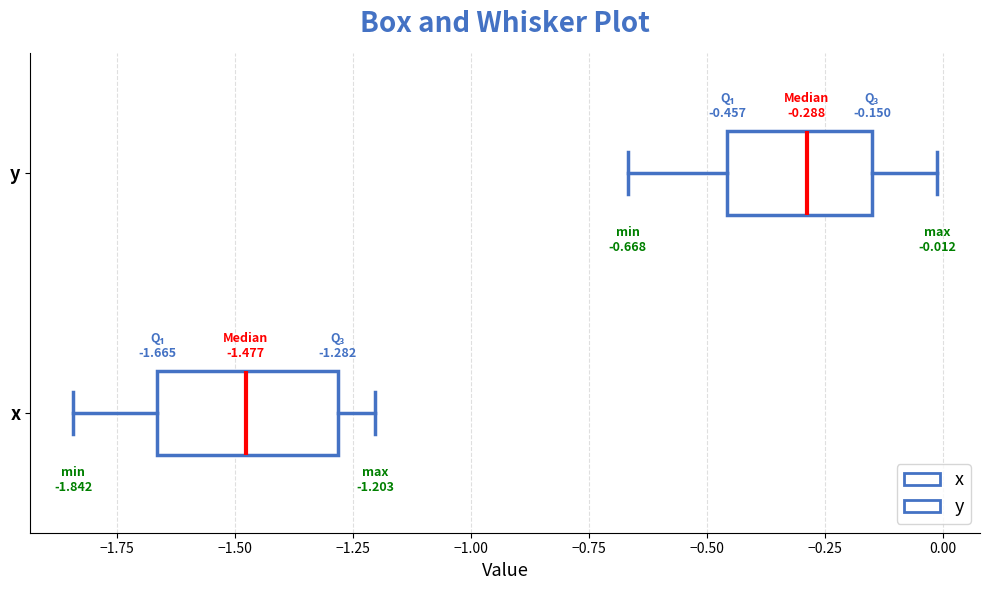

Which box has the furthest to the right median line?

y